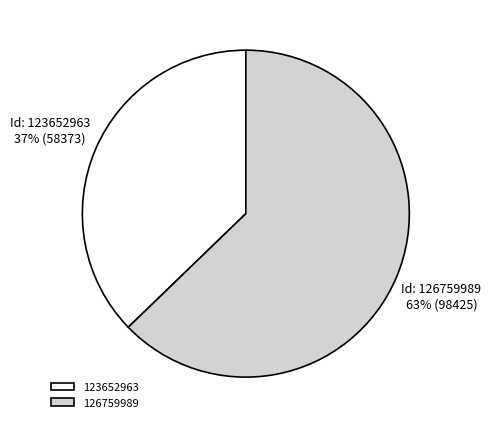

Which has a higher value, 126759989 or 123652963?

126759989